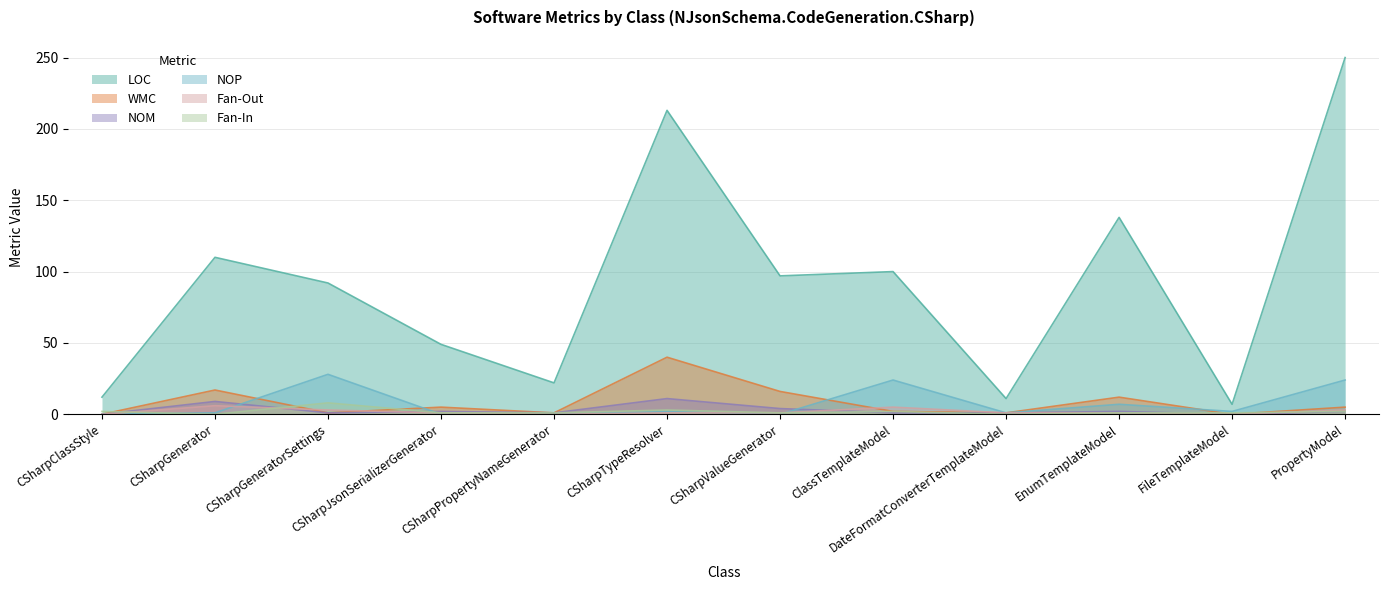

Reading left to right, transcribe all the data shown in this chart.

LOC: CSharpClassStyle=12	CSharpGenerator=110	CSharpGeneratorSettings=92	CSharpJsonSerializerGenerator=49	CSharpPropertyNameGenerator=22	CSharpTypeResolver=213	CSharpValueGenerator=97	ClassTemplateModel=100	DateFormatConverterTemplateModel=11	EnumTemplateModel=138	FileTemplateModel=7	PropertyModel=250
WMC: CSharpClassStyle=0	CSharpGenerator=17	CSharpGeneratorSettings=1	CSharpJsonSerializerGenerator=5	CSharpPropertyNameGenerator=1	CSharpTypeResolver=40	CSharpValueGenerator=16	ClassTemplateModel=2	DateFormatConverterTemplateModel=1	EnumTemplateModel=12	FileTemplateModel=0	PropertyModel=5
NOM: CSharpClassStyle=0	CSharpGenerator=9	CSharpGeneratorSettings=1	CSharpJsonSerializerGenerator=2	CSharpPropertyNameGenerator=1	CSharpTypeResolver=11	CSharpValueGenerator=4	ClassTemplateModel=1	DateFormatConverterTemplateModel=1	EnumTemplateModel=2	FileTemplateModel=0	PropertyModel=2
NOP: CSharpClassStyle=0	CSharpGenerator=1	CSharpGeneratorSettings=28	CSharpJsonSerializerGenerator=0	CSharpPropertyNameGenerator=0	CSharpTypeResolver=2	CSharpValueGenerator=0	ClassTemplateModel=24	DateFormatConverterTemplateModel=1	EnumTemplateModel=7	FileTemplateModel=2	PropertyModel=24
Fan-Out: CSharpClassStyle=0	CSharpGenerator=6	CSharpGeneratorSettings=3	CSharpJsonSerializerGenerator=1	CSharpPropertyNameGenerator=0	CSharpTypeResolver=1	CSharpValueGenerator=1	ClassTemplateModel=5	DateFormatConverterTemplateModel=1	EnumTemplateModel=1	FileTemplateModel=0	PropertyModel=3
Fan-In: CSharpClassStyle=2	CSharpGenerator=0	CSharpGeneratorSettings=8	CSharpJsonSerializerGenerator=1	CSharpPropertyNameGenerator=1	CSharpTypeResolver=3	CSharpValueGenerator=1	ClassTemplateModel=2	DateFormatConverterTemplateModel=0	EnumTemplateModel=1	FileTemplateModel=1	PropertyModel=2